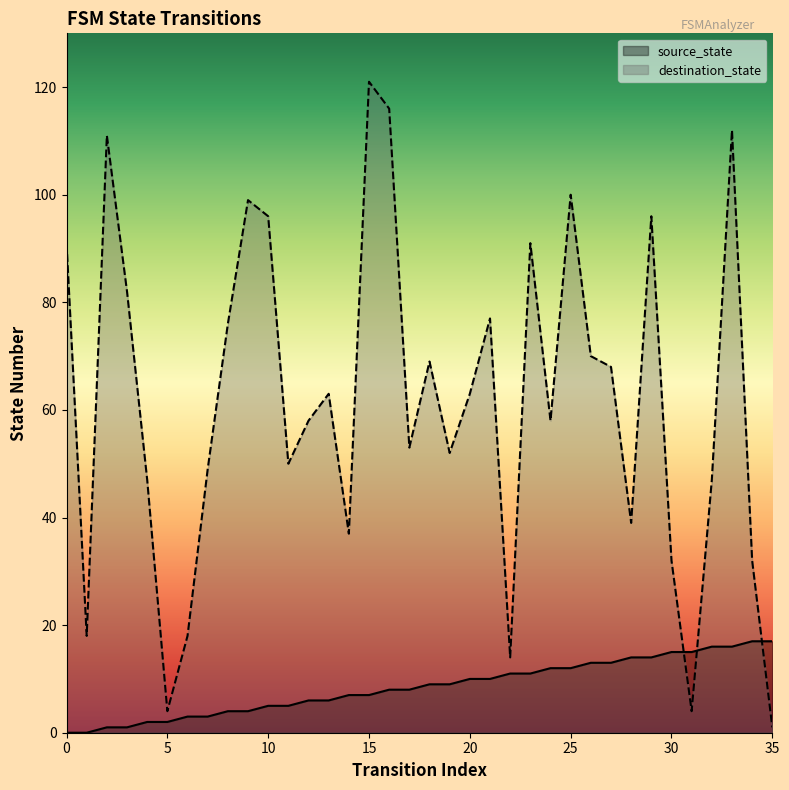

Reading left to right, list all the values displayed in this chart.

source_state: 0=0	1=0	2=1	3=1	4=2	5=2	6=3	7=3	8=4	9=4	10=5	11=5	12=6	13=6	14=7	15=7	16=8	17=8	18=9	19=9	20=10	21=10	22=11	23=11	24=12	25=12	26=13	27=13	28=14	29=14	30=15	31=15	32=16	33=16	34=17	35=17
destination_state: 0=91	1=18	2=111	3=82	4=47	5=4	6=18	7=49	8=76	9=99	10=96	11=50	12=58	13=63	14=37	15=121	16=116	17=53	18=69	19=52	20=63	21=77	22=14	23=91	24=58	25=100	26=70	27=68	28=39	29=96	30=32	31=4	32=47	33=112	34=32	35=1